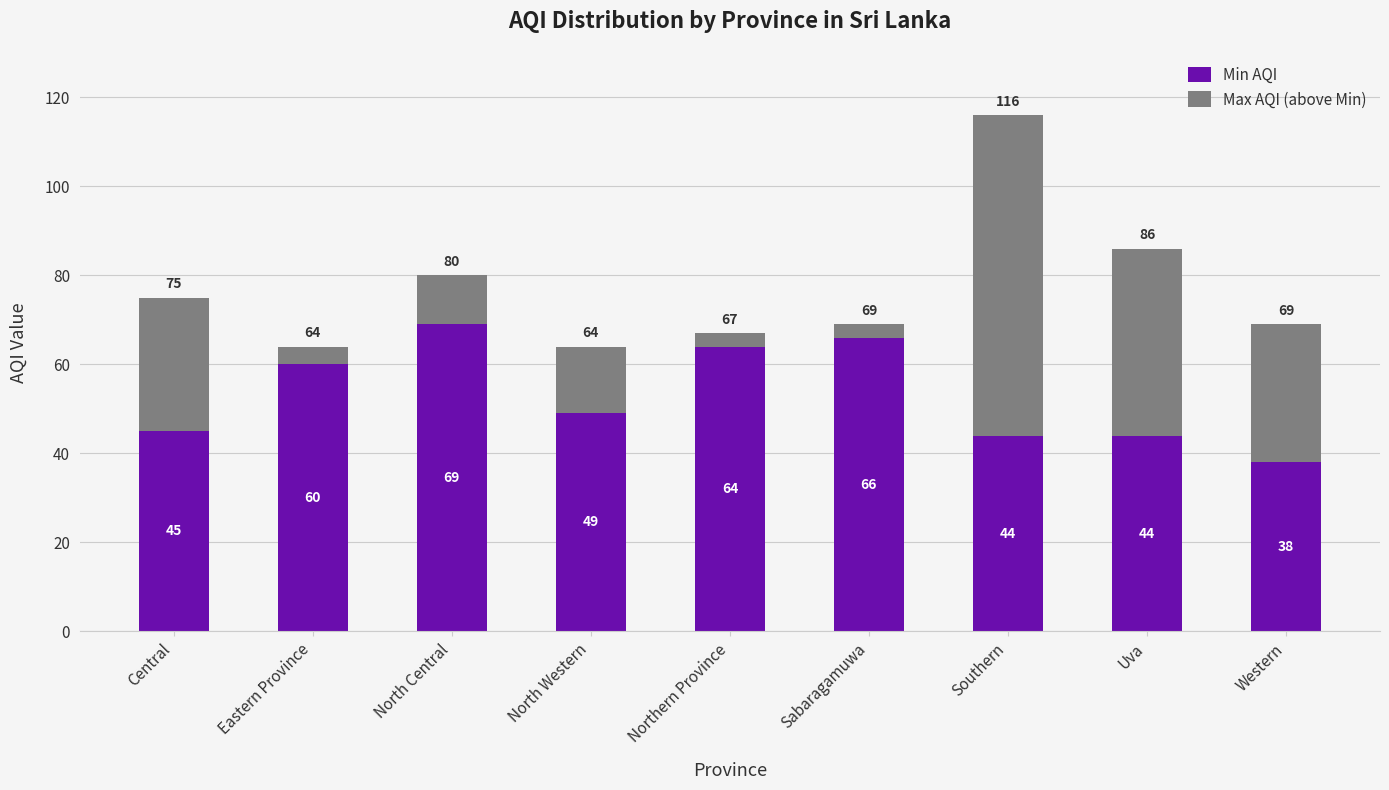

The value of Min AQI at Western is 38. True or false?

True